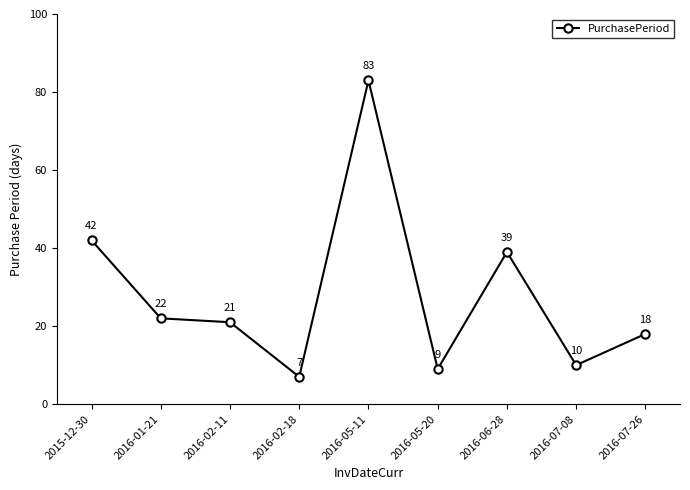

List the labels in order of value, smallest first.

2016-02-18, 2016-05-20, 2016-07-08, 2016-07-26, 2016-02-11, 2016-01-21, 2016-06-28, 2015-12-30, 2016-05-11